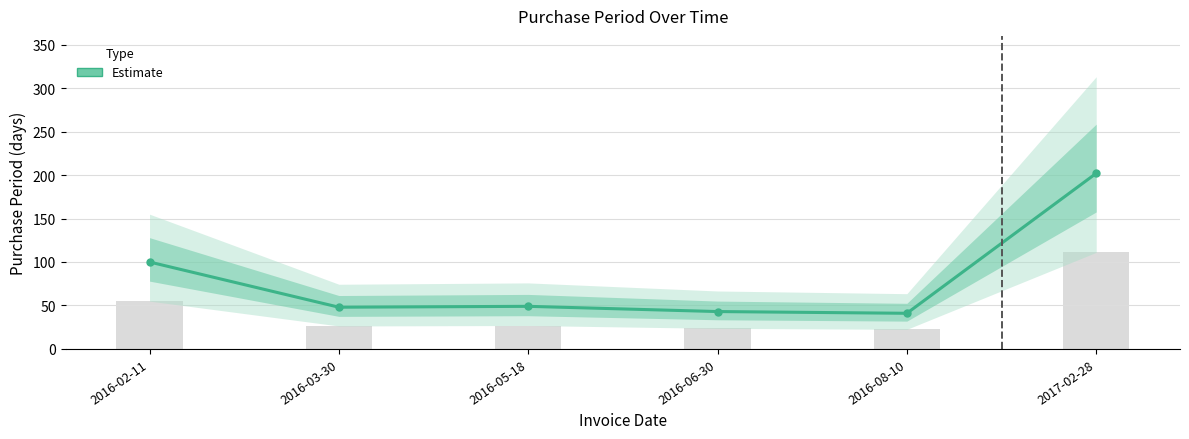

What is the label of the 1st bar from the right?

2017-02-28